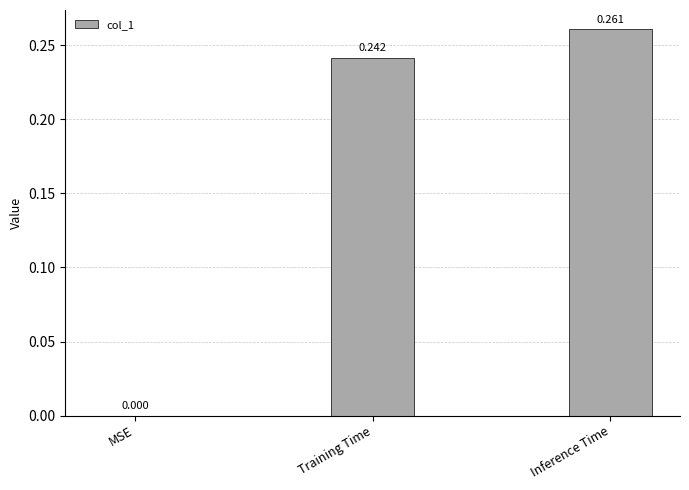

Which has a higher value, Inference Time or MSE?

Inference Time